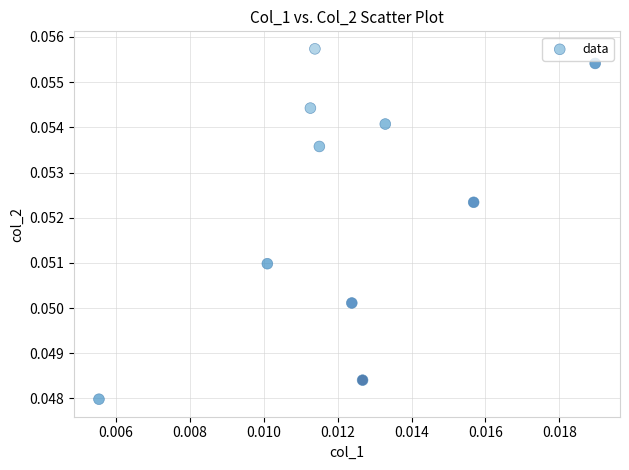

How many points are shown in the scatter plot?

10